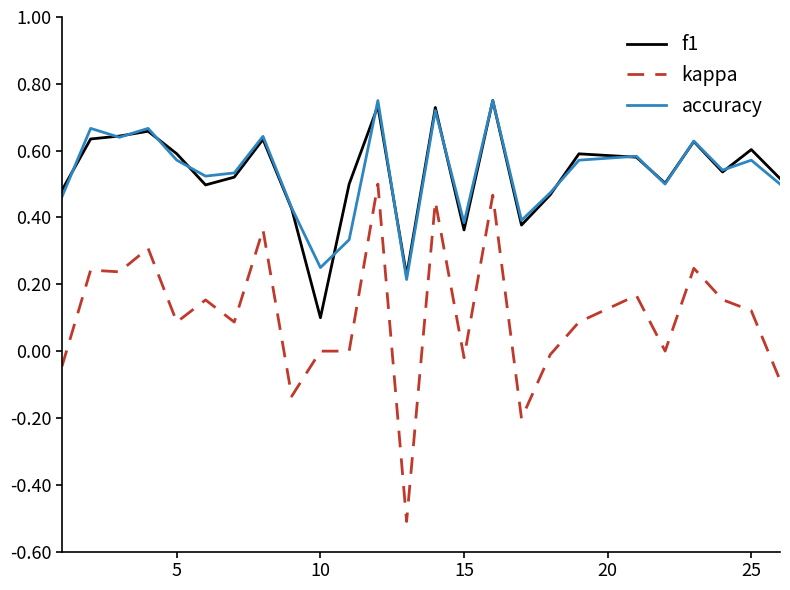

Which series has the widest spread of values?

kappa